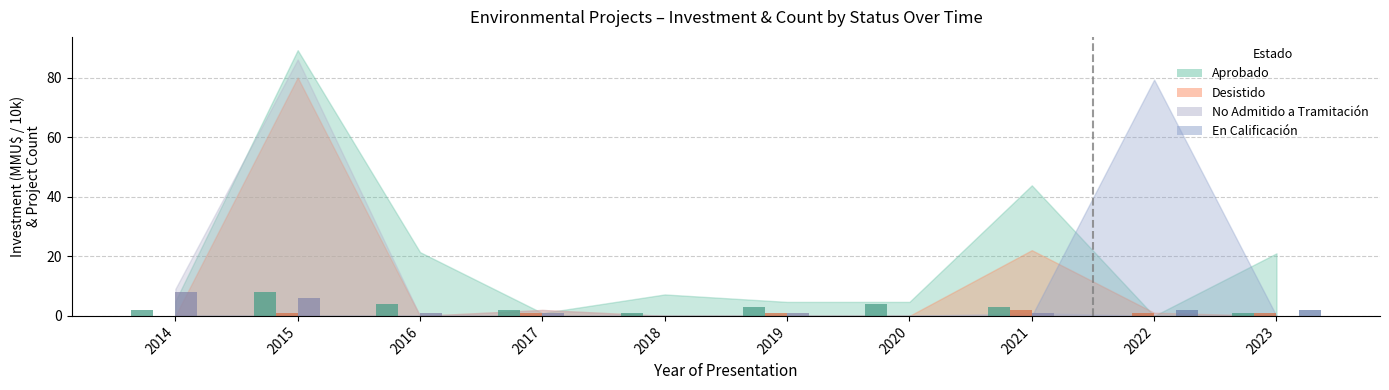

Reading right to left, list all the values displayed in this chart.

Aprobado: 1	0	3	4	3	1	2	4	8	2
Desistido: 1	1	2	0	1	0	1	0	1	0
No Admitido a Tramitación: 0	0	1	0	1	0	1	1	6	8
En Calificación: 2	2	0	0	0	0	0	0	0	0